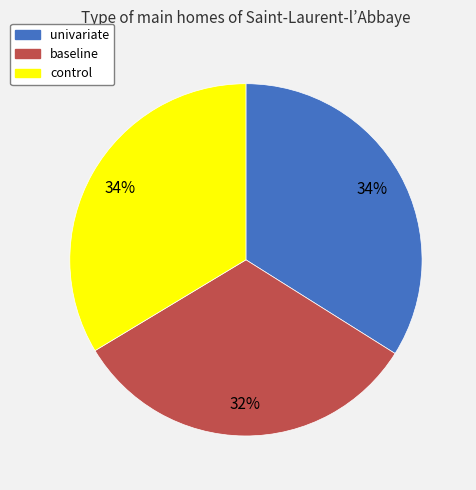

To the nearest percent, what portion does control represent?

34%